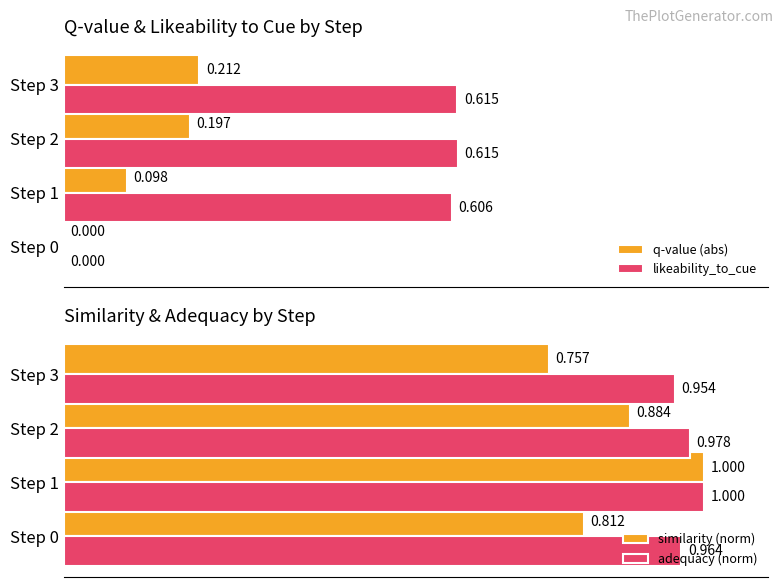

At which label is similarity (norm) closest to 0?

Step 3